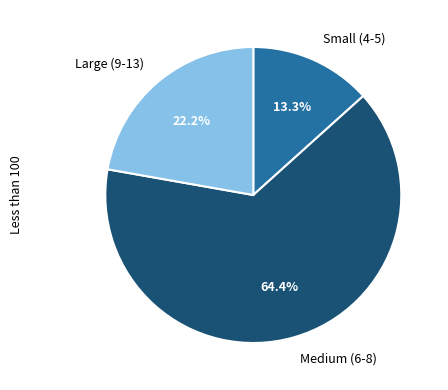

Which category has the biggest portion of the pie?

Medium (6-8)